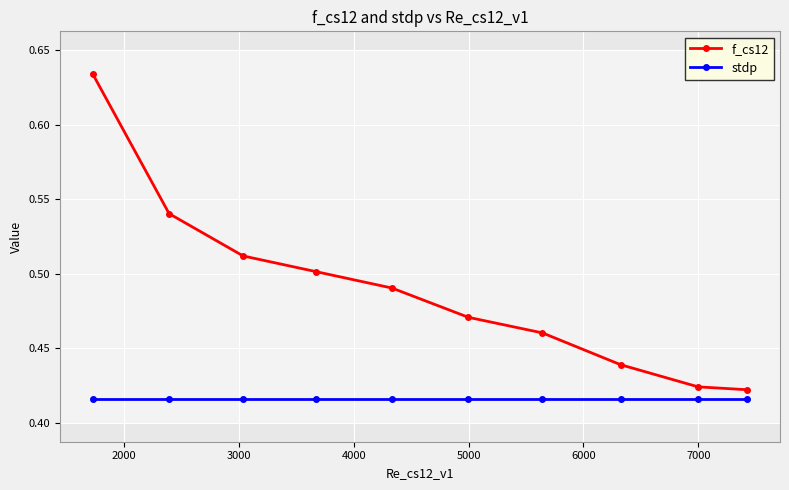

Which series has the widest spread of values?

f_cs12